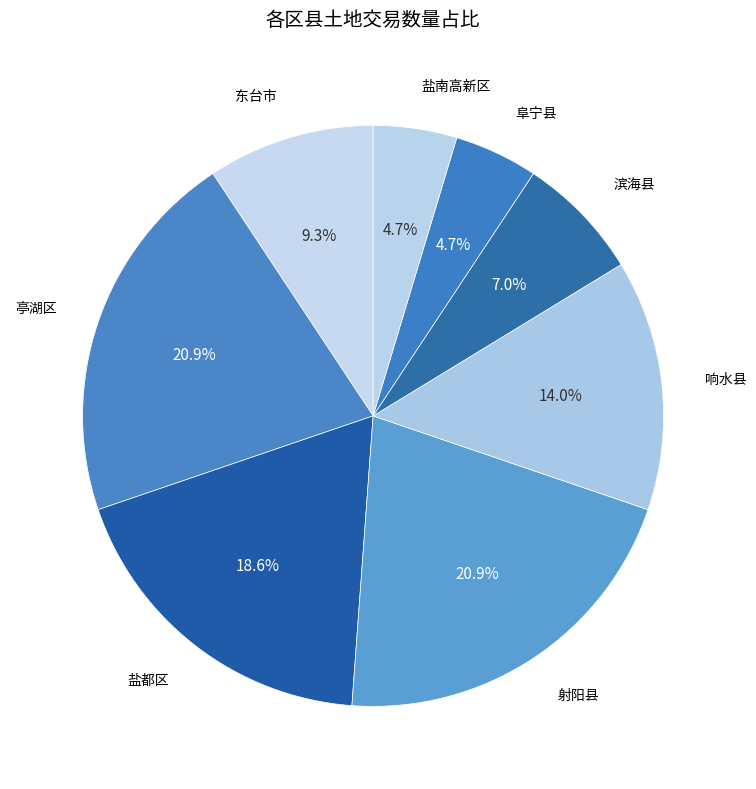

Is it true that 响水县 is 14% of the pie?

True